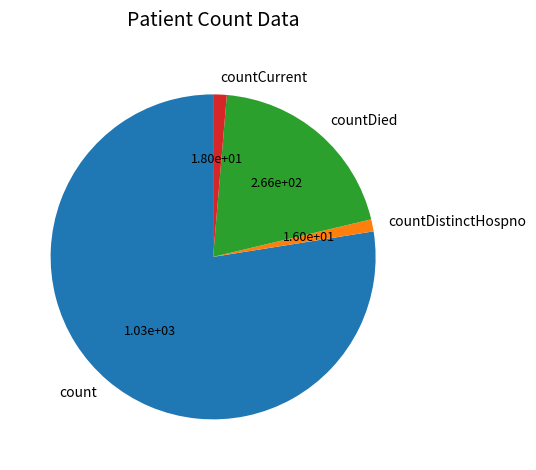

How many segments does this pie chart have?

4